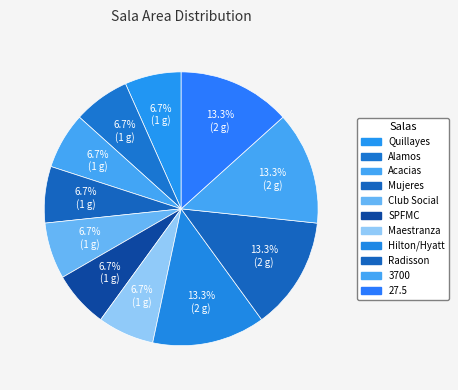

Which slice is the smallest?

Quillayes